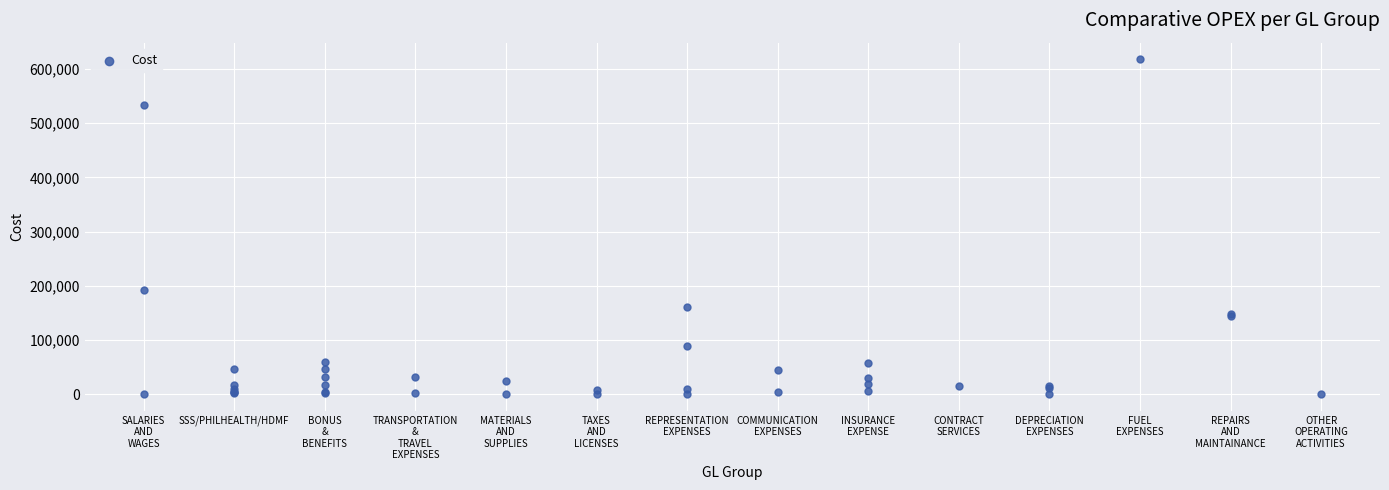

What Y value in the scatter plot is closest to 308889?

192000.0